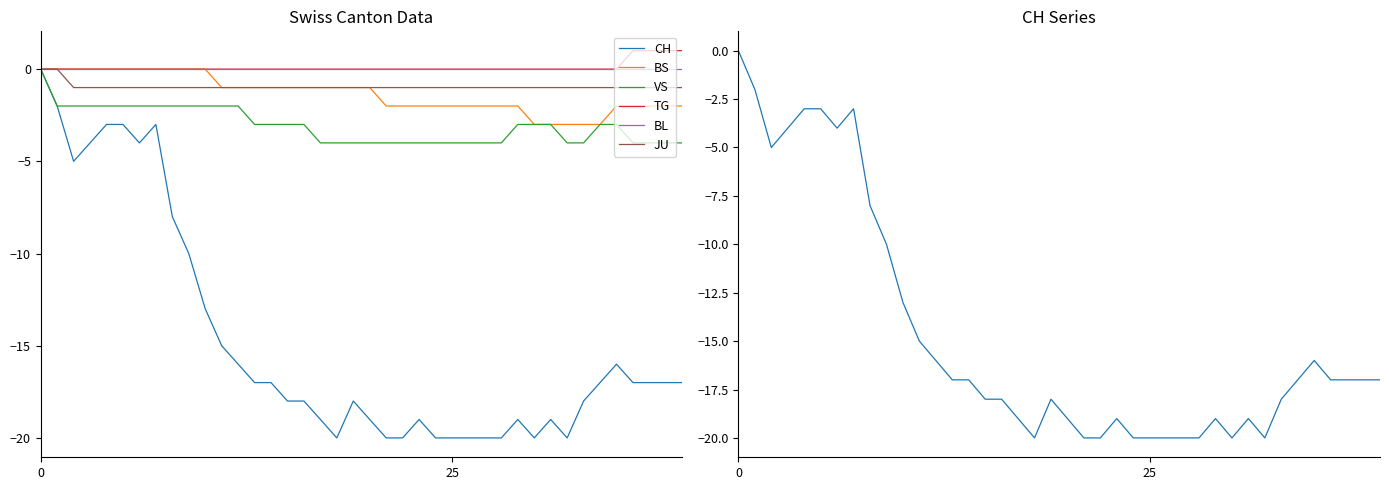

Reading right to left, list all the values displayed in this chart.

CH: -17	-17	-17	-17	-16	-17	-18	-20	-19	-20	-19	-20	-20	-20	-20	-20	-19	-20	-20	-19	-18	-20	-19	-18	-18	-17	-17	-16	-15	-13	-10	-8	-3	-4	-3	-3	-4	-5	-2	0
BS: -2	-2	-2	-2	-2	-3	-3	-3	-3	-3	-2	-2	-2	-2	-2	-2	-2	-2	-2	-1	-1	-1	-1	-1	-1	-1	-1	-1	-1	0	0	0	0	0	0	0	0	0	0	0
VS: -4	-4	-4	-4	-3	-3	-4	-4	-3	-3	-3	-4	-4	-4	-4	-4	-4	-4	-4	-4	-4	-4	-4	-3	-3	-3	-3	-2	-2	-2	-2	-2	-2	-2	-2	-2	-2	-2	-2	0
TG: 1	1	1	1	0	0	0	0	0	0	0	0	0	0	0	0	0	0	0	0	0	0	0	0	0	0	0	0	0	0	0	0	0	0	0	0	0	0	0	0
BL: 0	0	0	0	0	0	0	0	0	0	0	0	0	0	0	0	0	0	0	0	0	0	0	0	0	0	0	0	0	0	0	0	0	0	0	0	0	0	0	0
JU: -1	-1	-1	-1	-1	-1	-1	-1	-1	-1	-1	-1	-1	-1	-1	-1	-1	-1	-1	-1	-1	-1	-1	-1	-1	-1	-1	-1	-1	-1	-1	-1	-1	-1	-1	-1	-1	-1	0	0